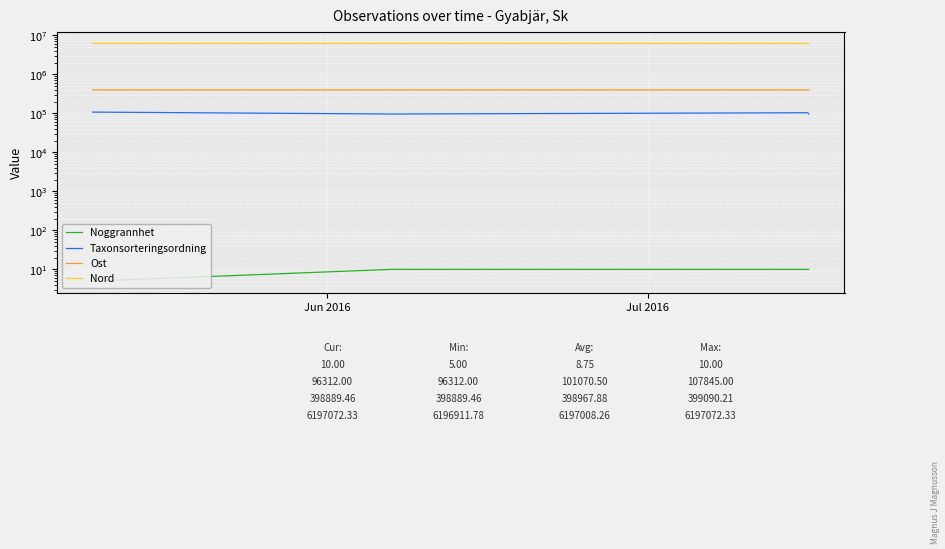

What are all the series names shown in the legend?

Noggrannhet, Taxonsorteringsordning, Ost, Nord